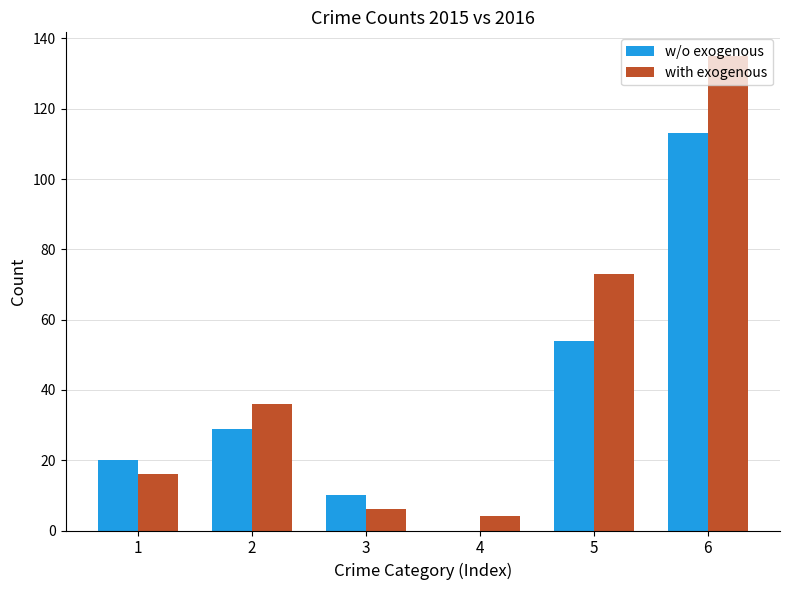

What is the approximate value of with exogenous at 1, to the nearest 10?

20